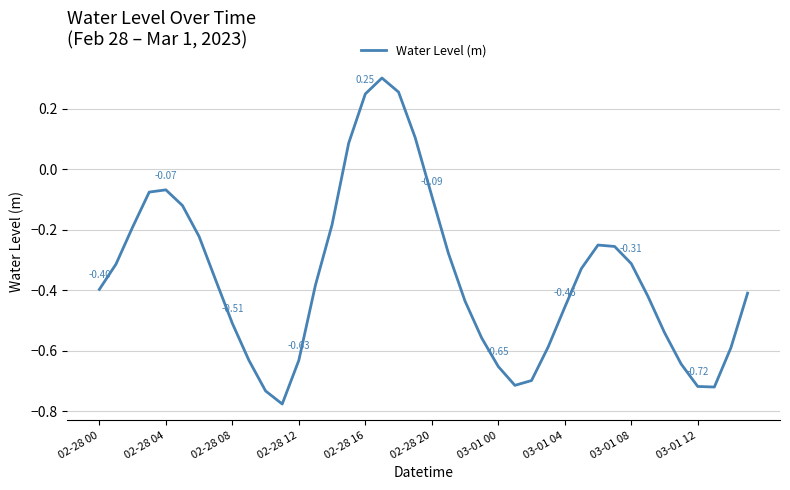

What is the difference between the maximum and minimum values?

1.1